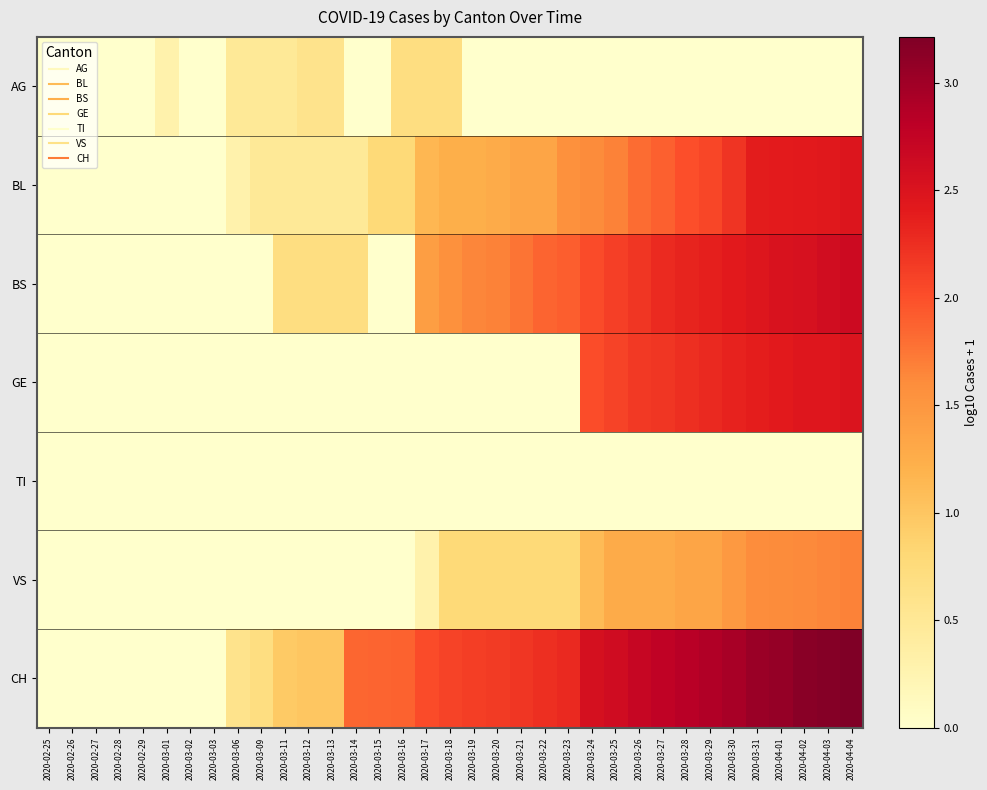

At which category does the chart reach its minimum across all series?

2020-02-25